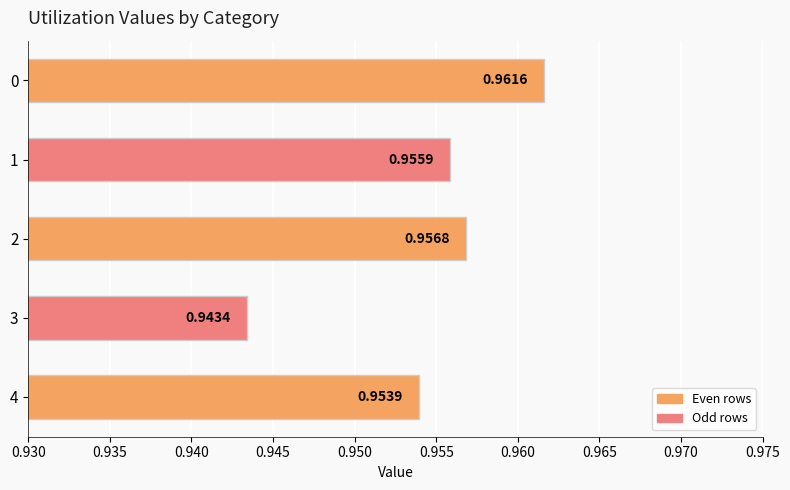

Rank the categories by value from lowest to highest.

3, 4, 1, 2, 0